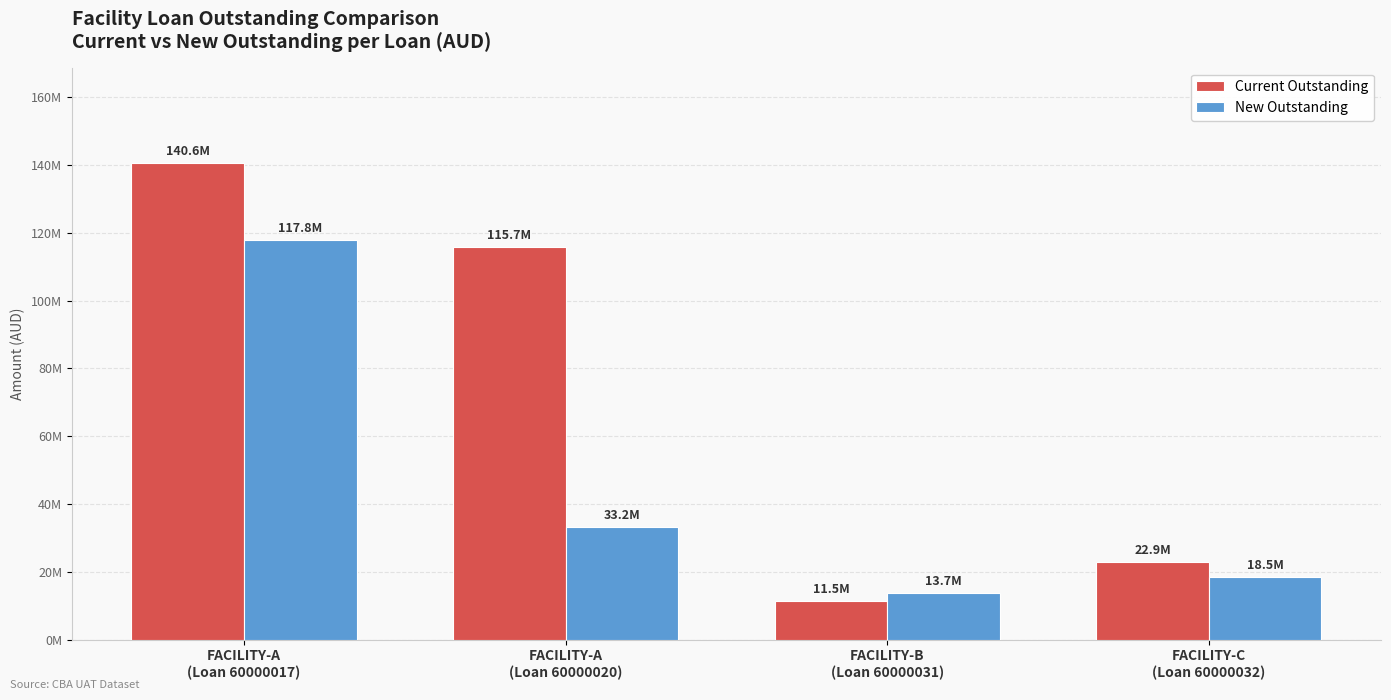

Reading left to right, transcribe all the data shown in this chart.

Current Outstanding: 140610000.0	115668063.9	11485691.8	22912744.6
New Outstanding: 117841316.0	33169815.4	13691190.5	18469808.5